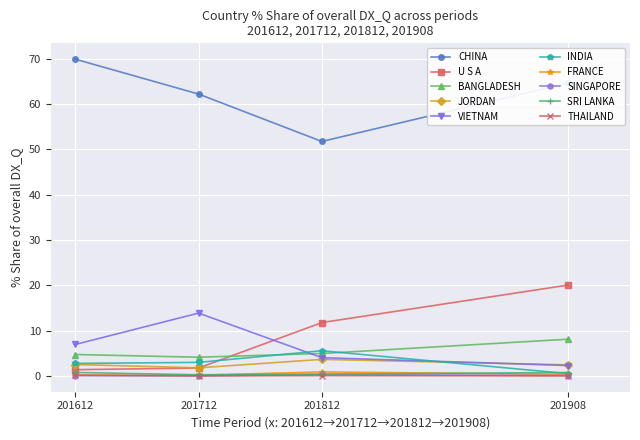

Between 201712 and 201908, which series saw the biggest shift?

U S A